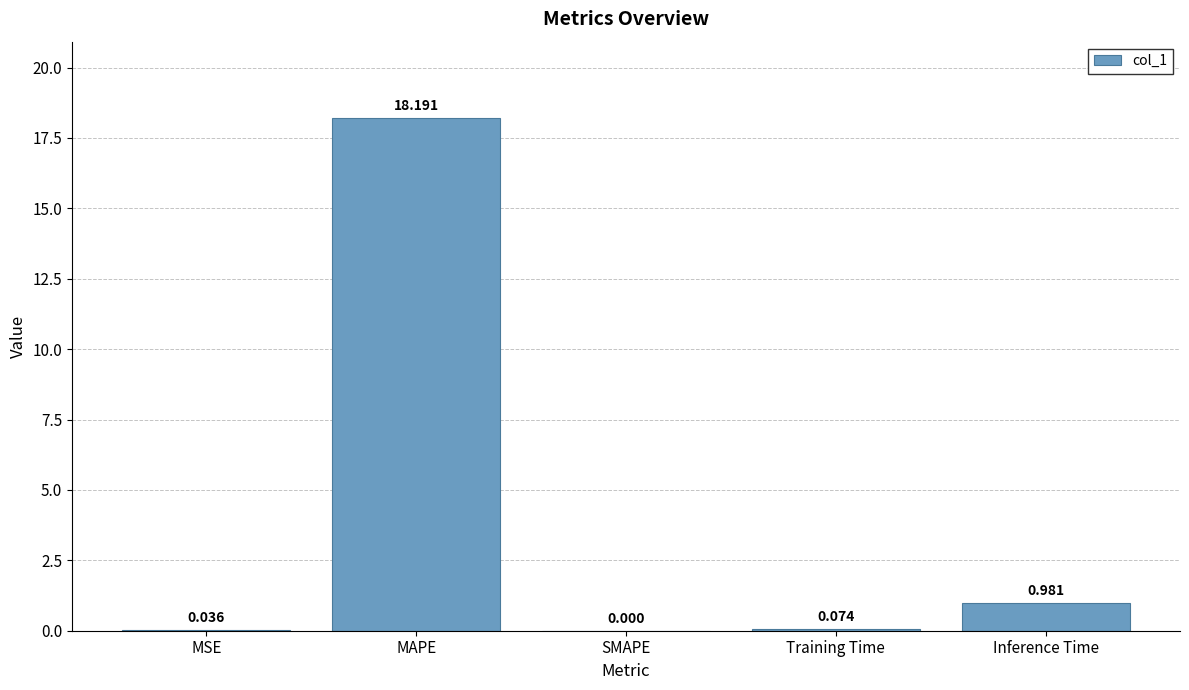

Between MSE and Training Time, which is larger?

Training Time